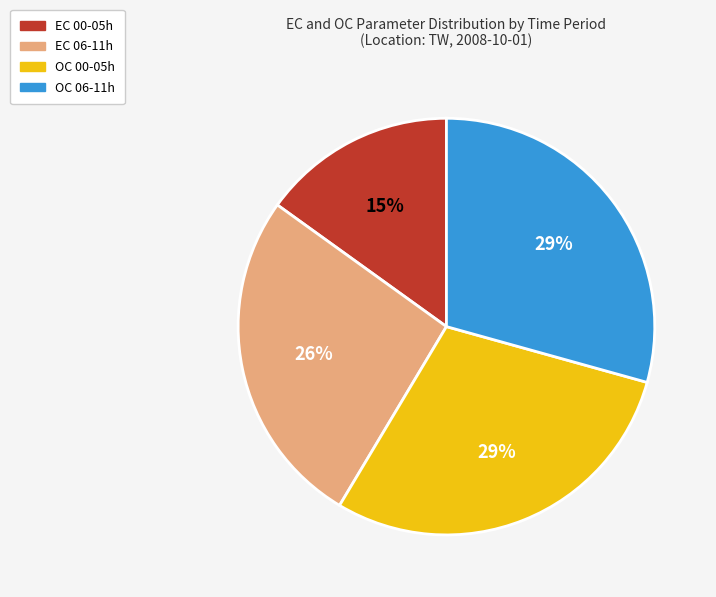

Is there any slice that represents more than half of the pie?

No